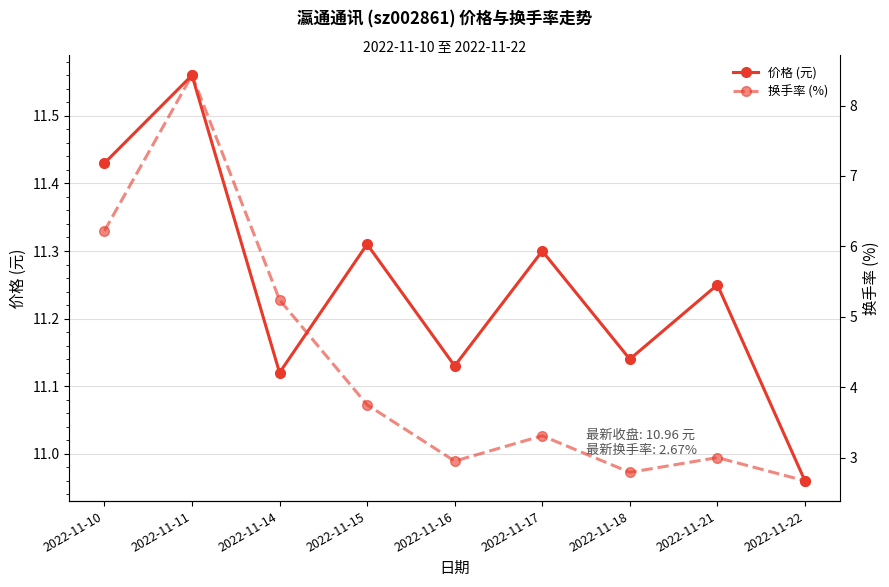

Is the value of 换手率 (%) at 2022-11-14 greater than the value of 价格 (元) at 2022-11-21?

No